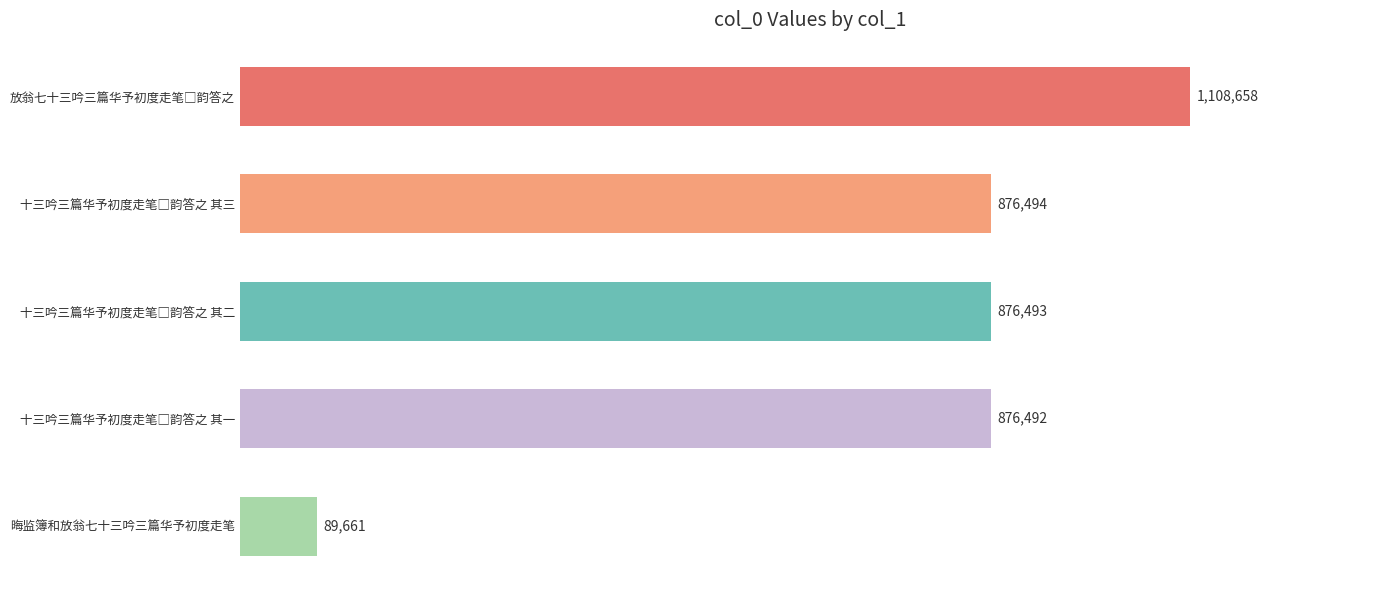

Are the bars horizontal?

Yes